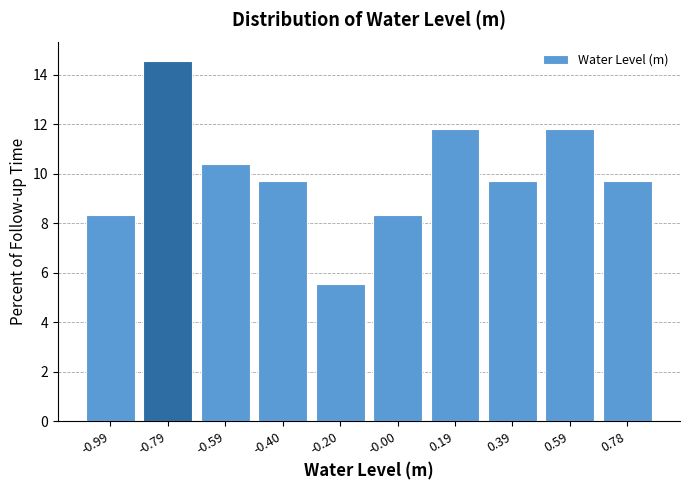

Reading left to right, list every bar in this chart as the range it spans on the x-axis followed by its height. Neither the bar edges nor the heights are printed on the chart, so give them approximately, as read against the axes.

-1.08 to -0.88: 8.4
-0.88 to -0.70: 14.6
-0.70 to -0.50: 10.4
-0.50 to -0.30: 9.8
-0.30 to -0.10: 5.6
-0.10 to 0.10: 8.4
0.10 to 0.30: 11.8
0.30 to 0.48: 9.8
0.48 to 0.68: 11.8
0.68 to 0.88: 9.8